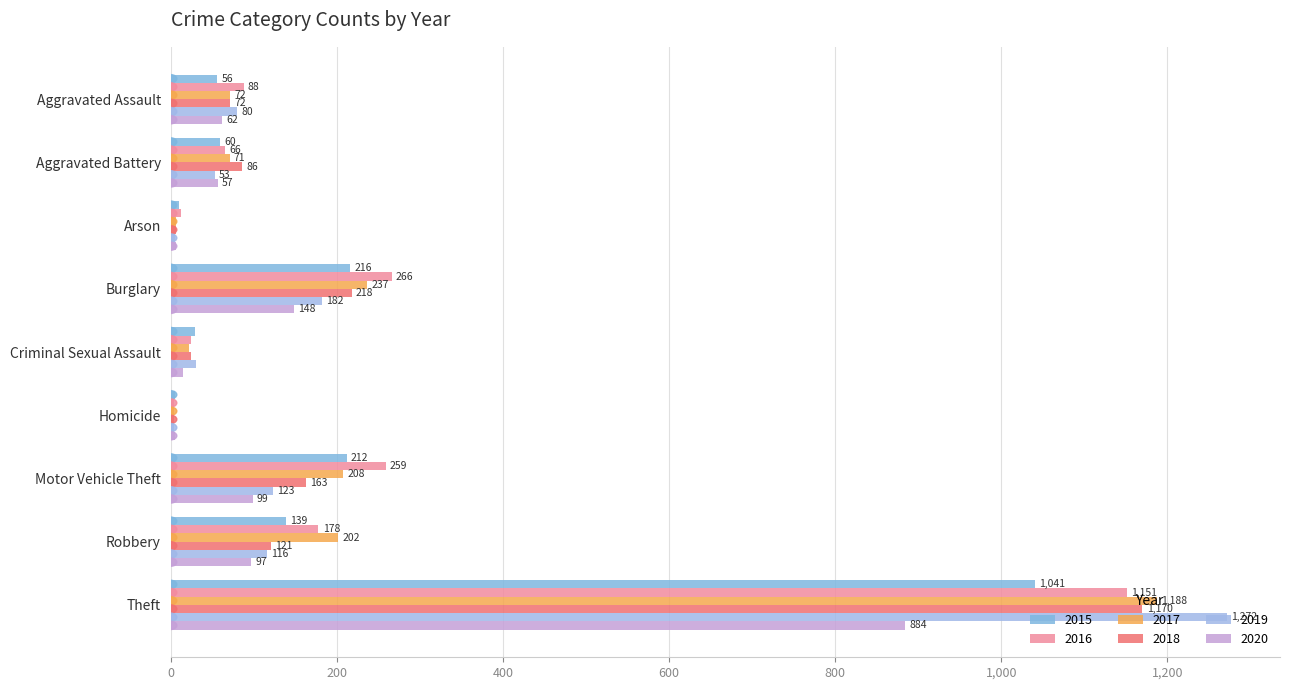

True or false: 2019 has a value of 1272 at Theft.

True